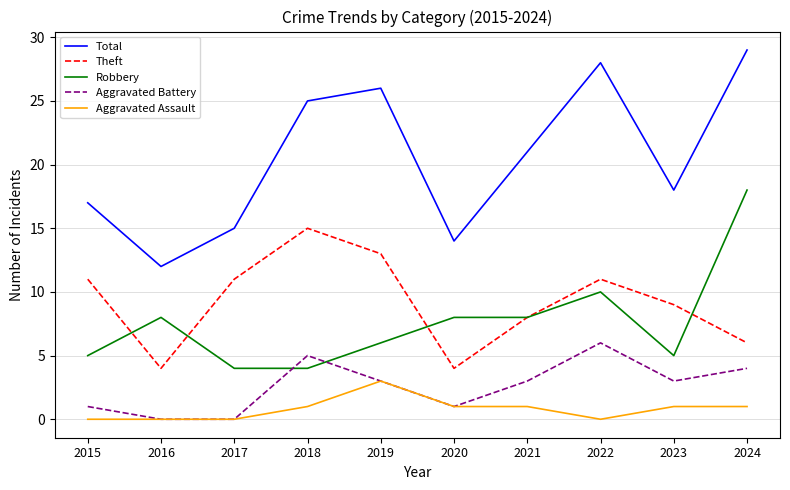

At how many categories does at least one series exceed 11?

10